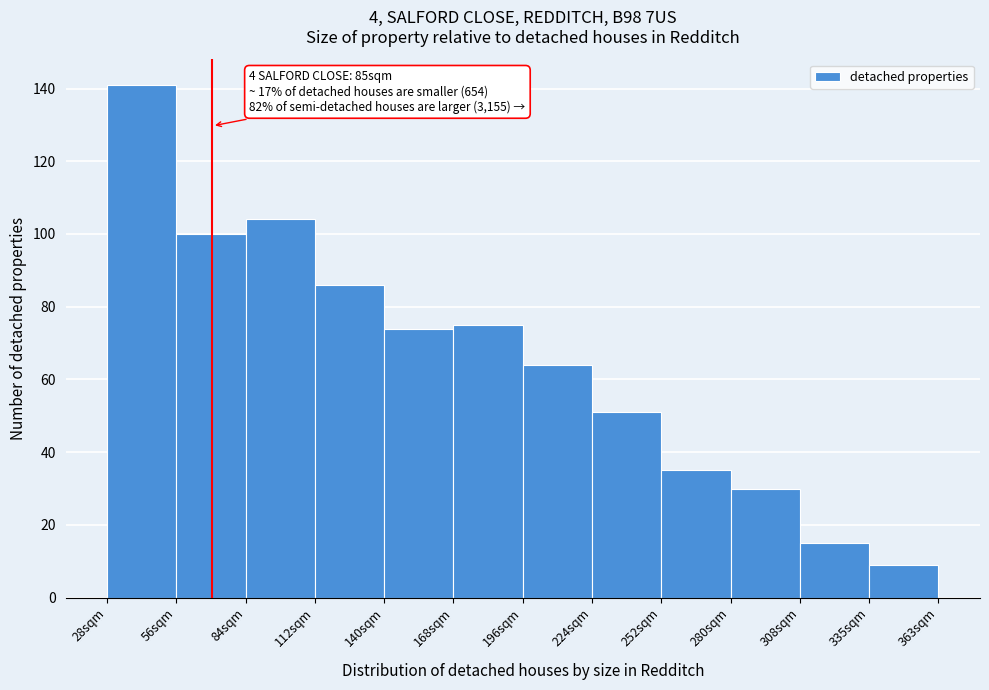

Reading left to right, list all the values displayed in this chart.

28sqm=141	56sqm=100	84sqm=104	112sqm=86	140sqm=74	168sqm=75	196sqm=64	224sqm=51	252sqm=35	280sqm=30	308sqm=15	335sqm=9